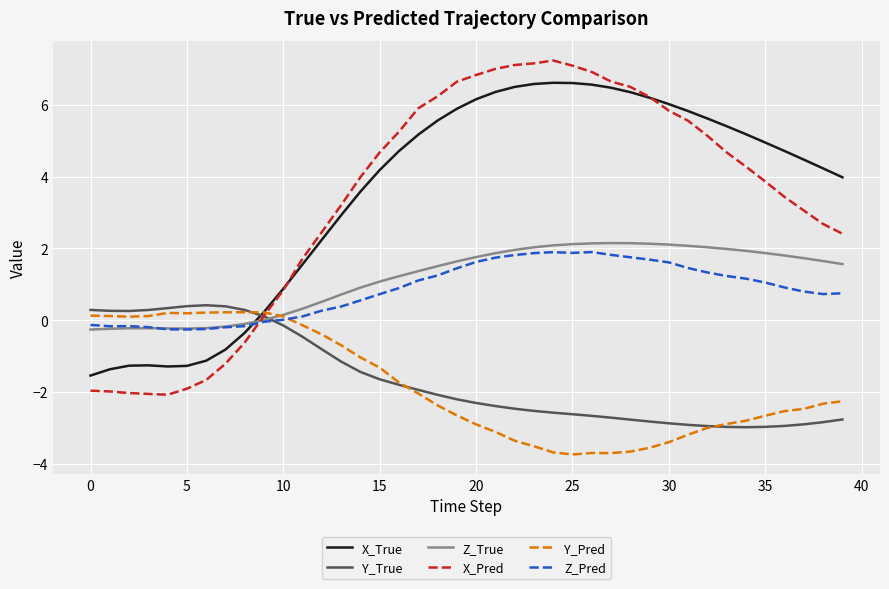

How many times do Z_Pred and Y_True cross each other?

1